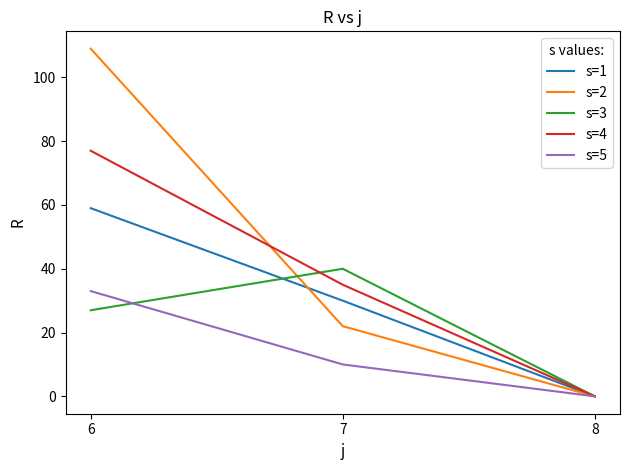

How many lines are shown in the chart?

5